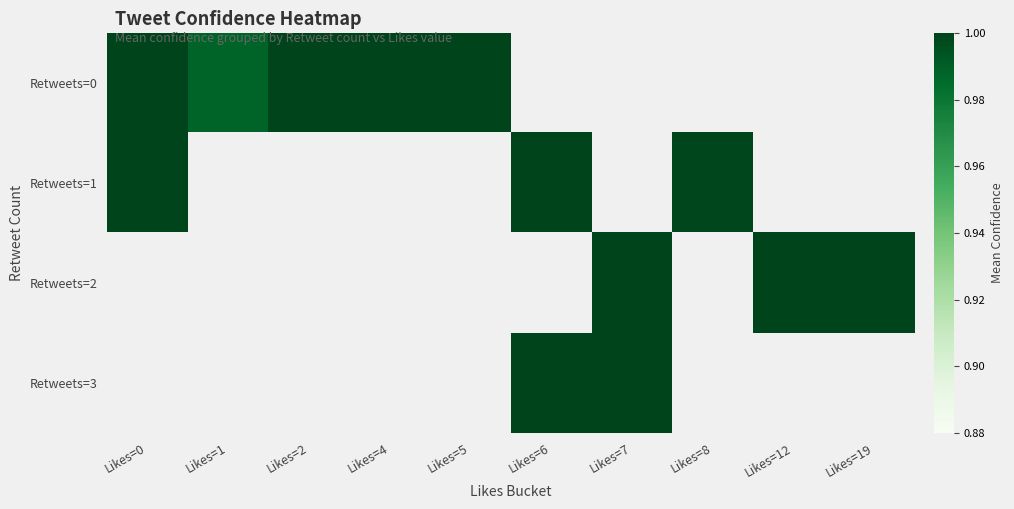

True or false: Retweets=0 has a value of 1.0 at Likes=1.

True